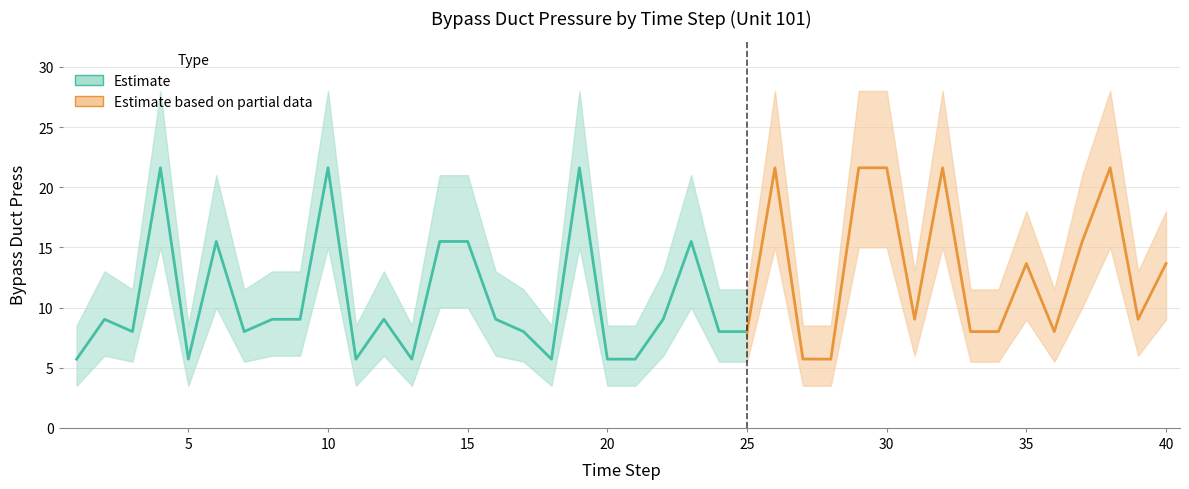

True or false: Bypass Duct Press and Bypass Duct Press Lower intersect in this chart.

False